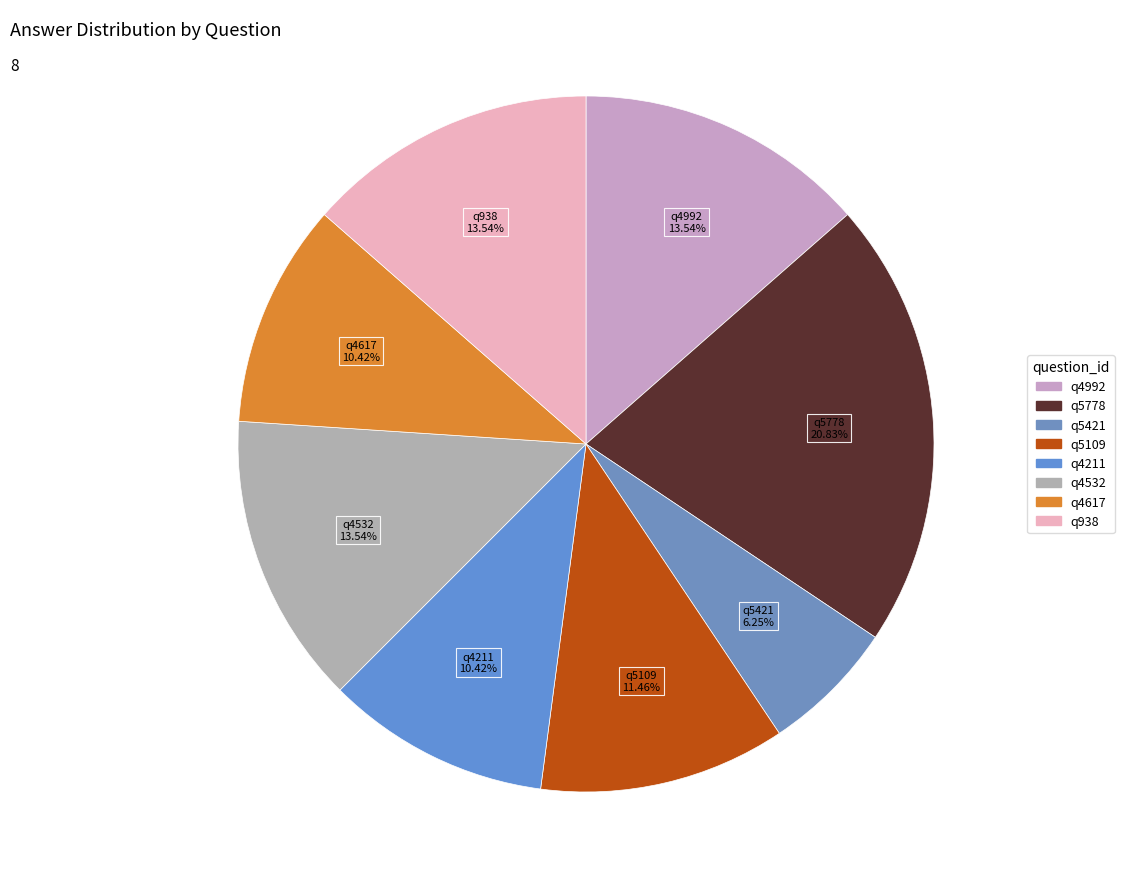

How many slices are in this pie chart?

8